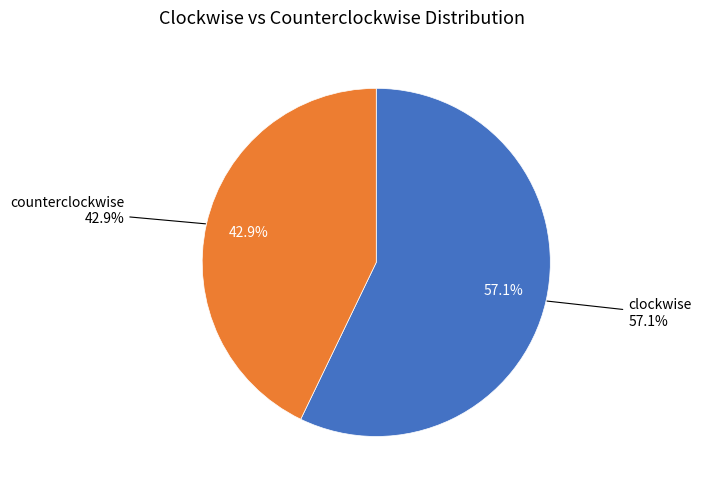

To the nearest percent, what is the average slice percentage?

50%